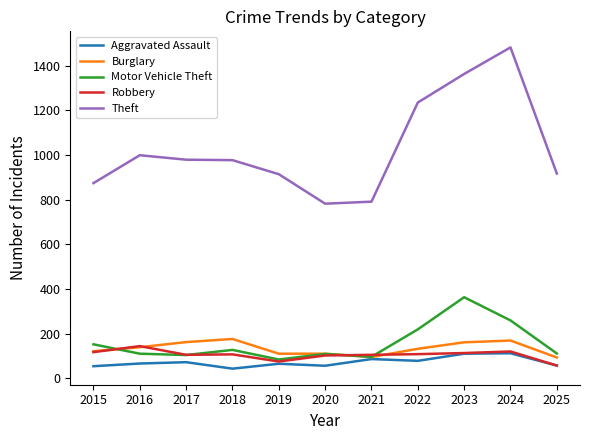

Which series has the largest total across all categories?

Theft